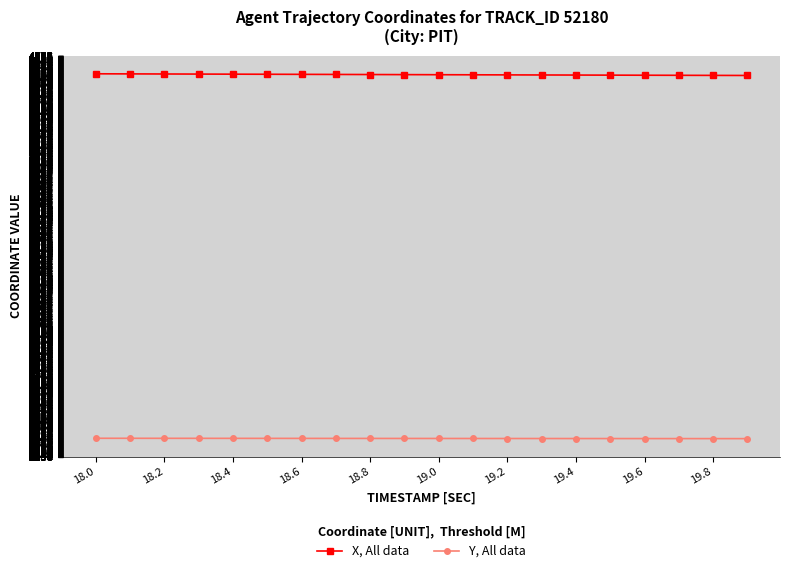

True or false: X, All data and Y, All data cross at least once.

False